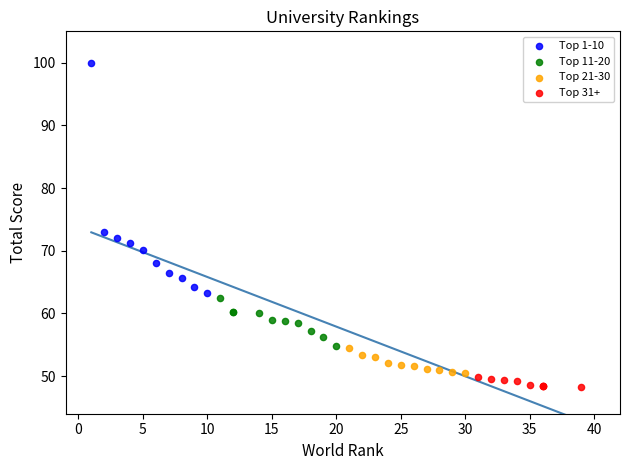

Which series contains the highest Y value?

Top 1-10